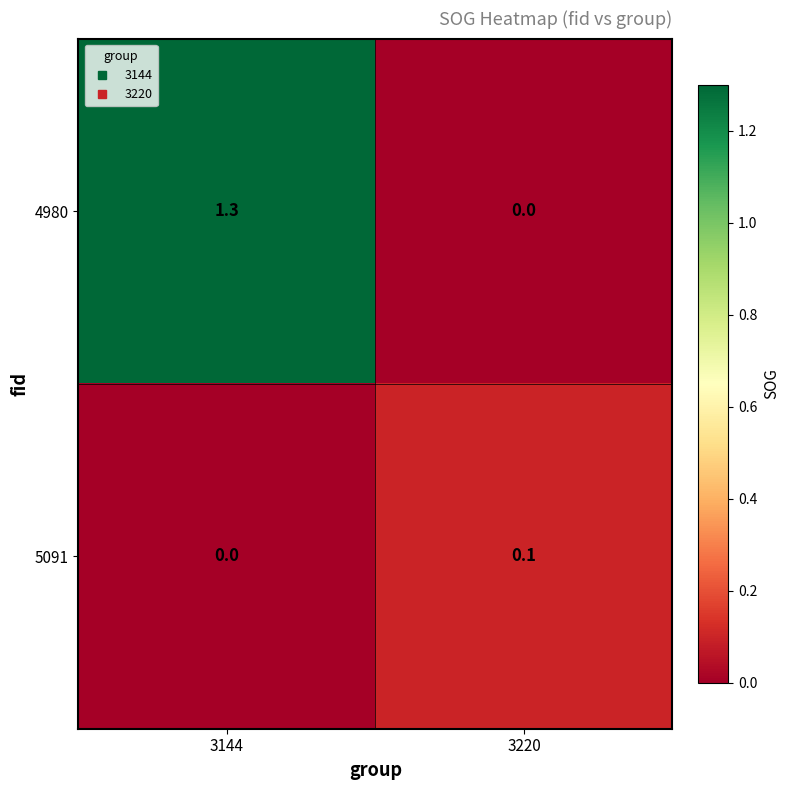

Which category has the highest value in the 4980 series?

3144